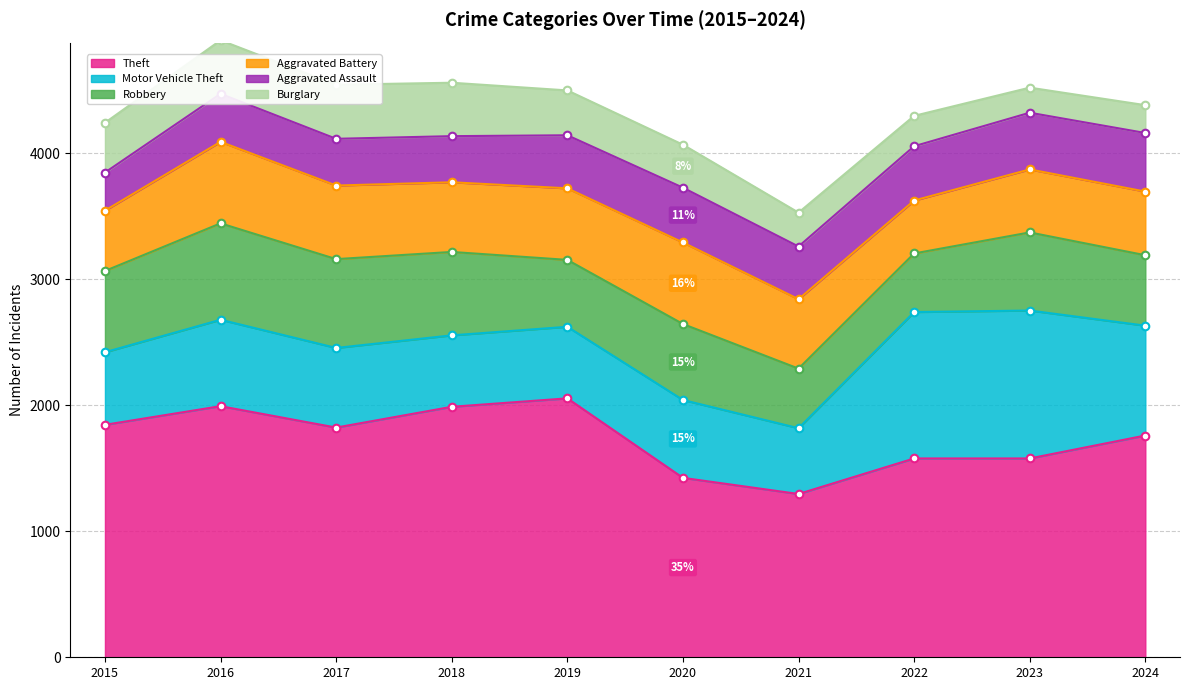

Which series contains the lowest Y value?

Burglary